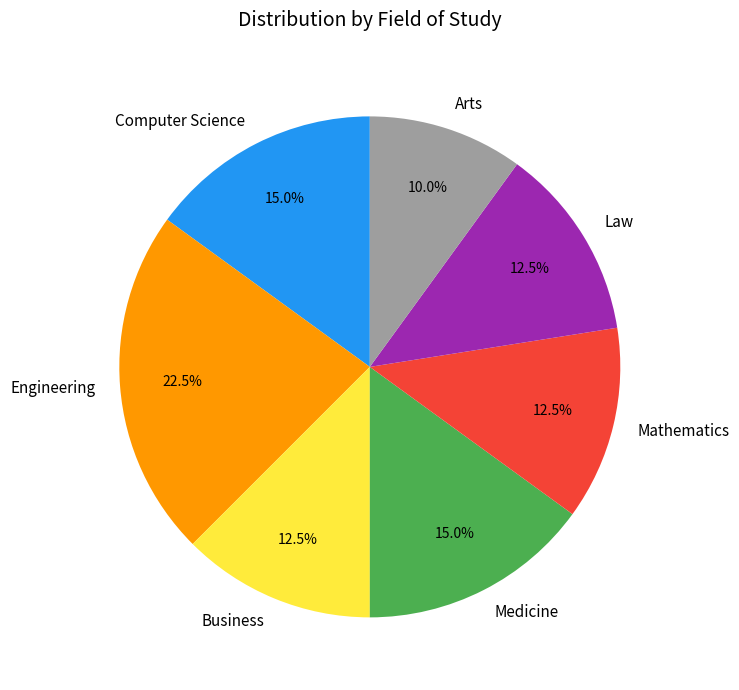

Which category has the smallest portion of the pie?

Arts